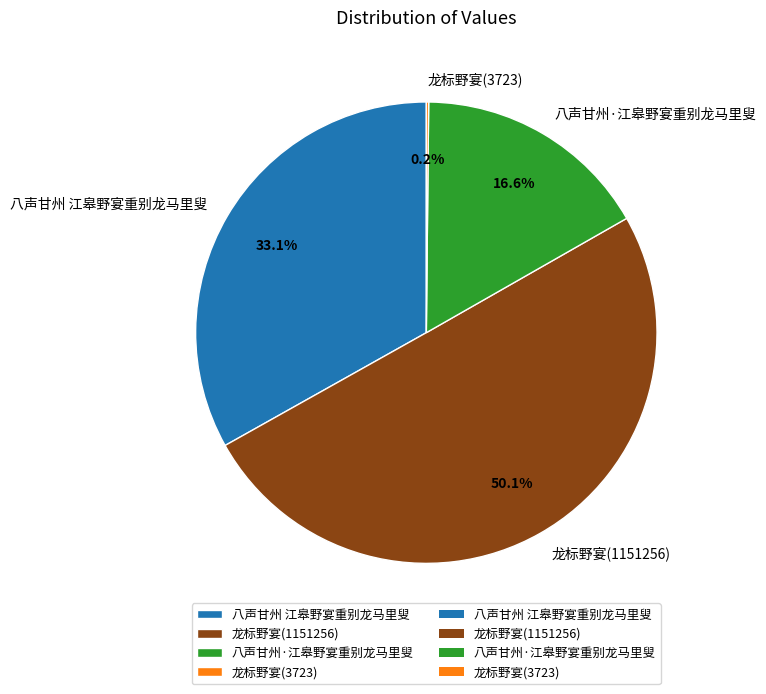

What is the majority slice?

龙标野宴(1151256)